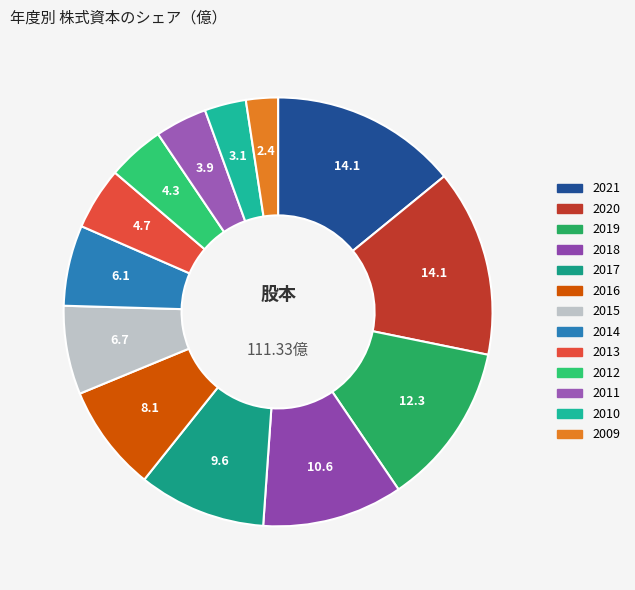

How many segments does this pie chart have?

13